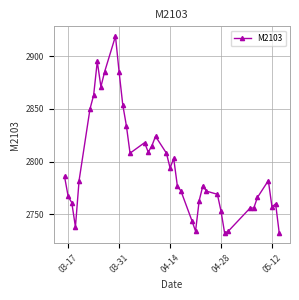

What is the sum of all values?

111805